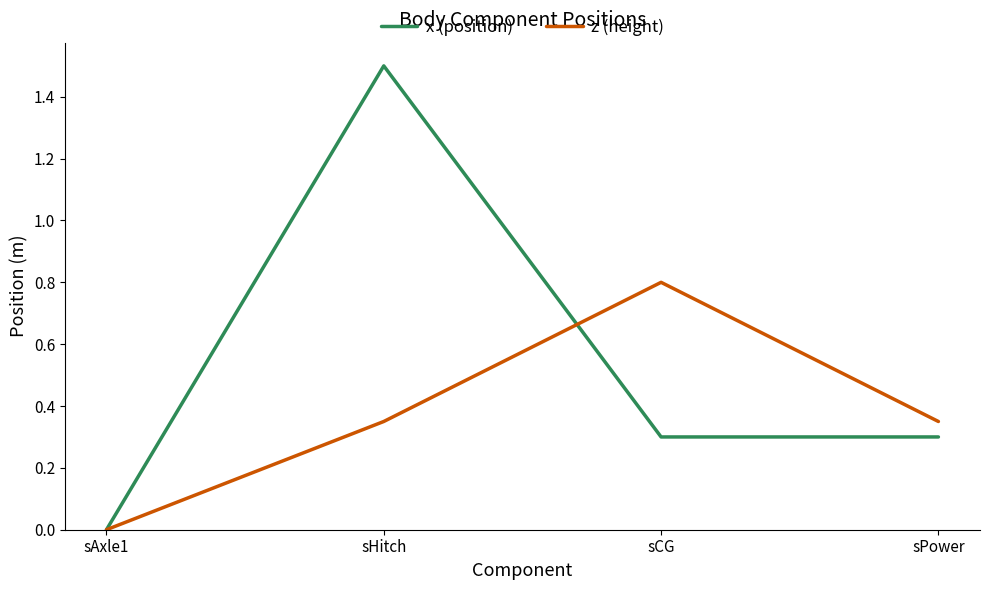

What position from the left is sPower?

4